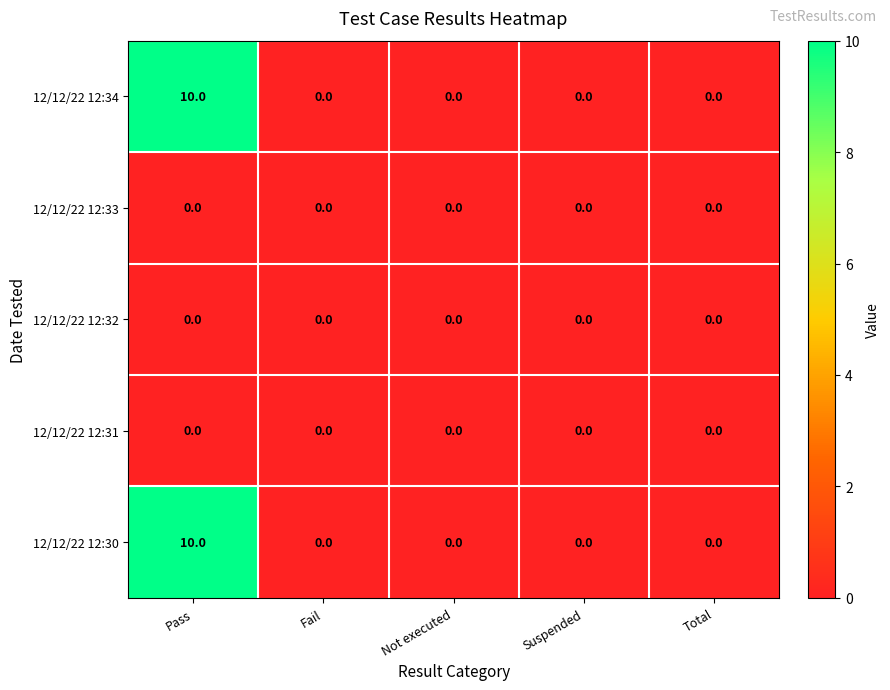

What is the greatest value displayed?

10